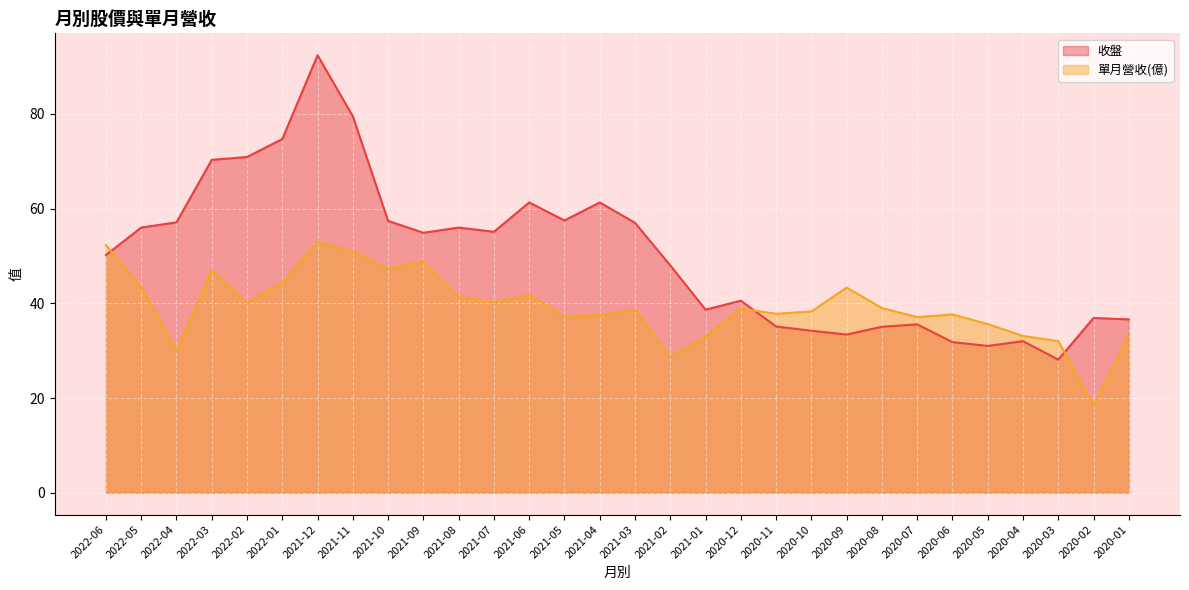

At which category does the chart reach its peak across all series?

2021-12